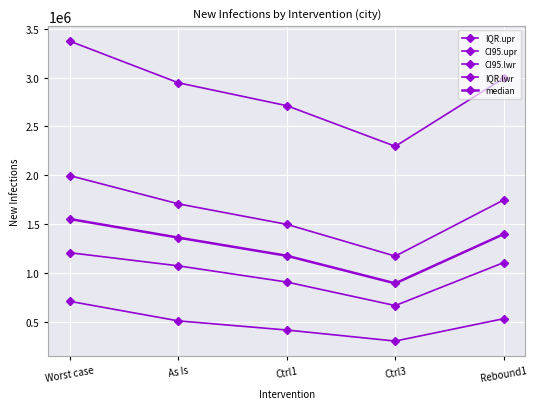

Does the chart have visible grid lines?

Yes